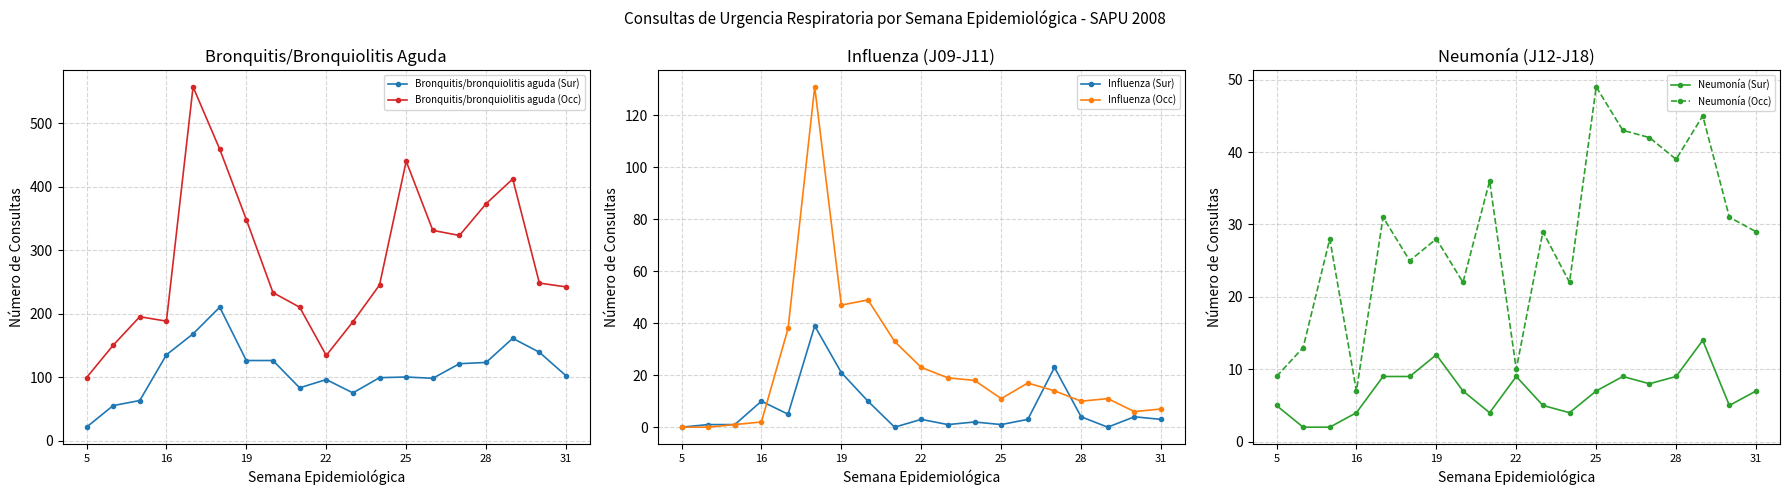

Which series has the largest total across all categories?

Bronquitis/bronquiolitis aguda (Occ)